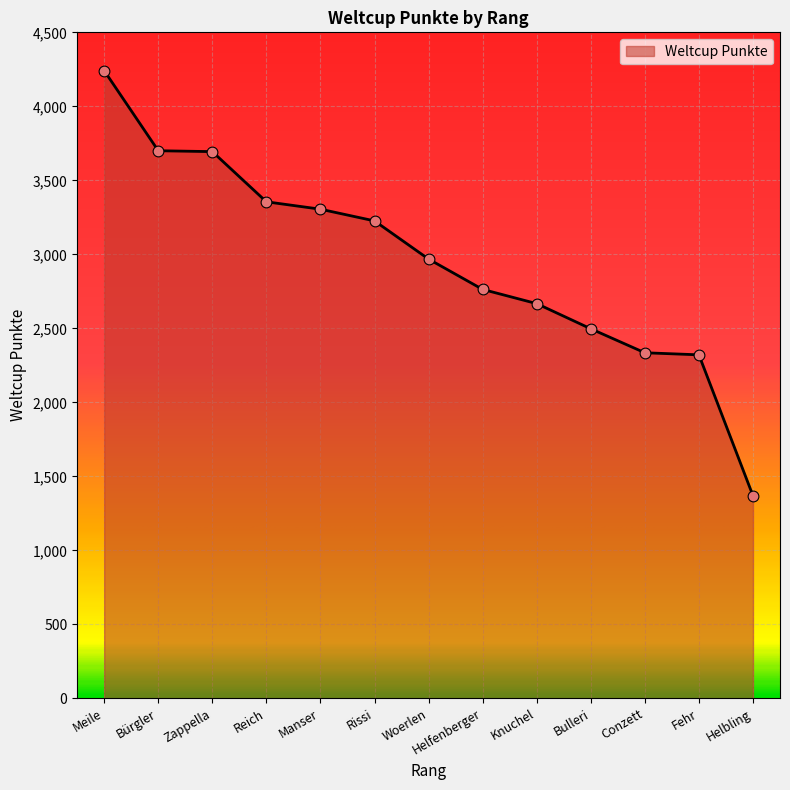

What is the change in value from Zappella to Conzett?

-1359